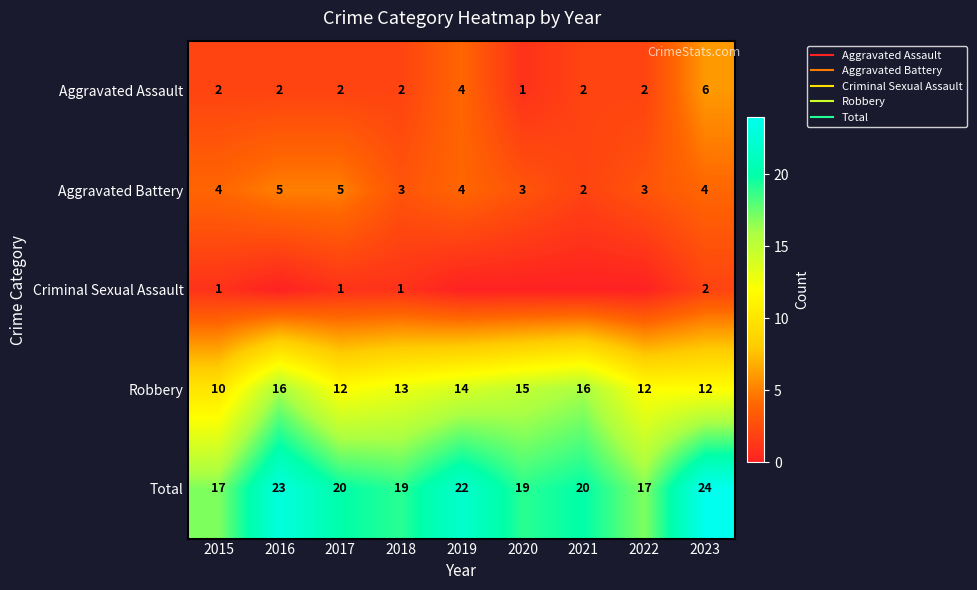

True or false: Total has a value of 8 at 2015.

False